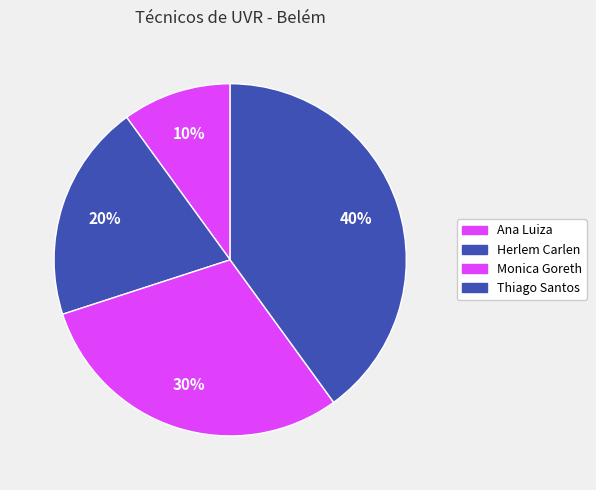

Which category has the biggest portion of the pie?

Thiago da Sailva Santos